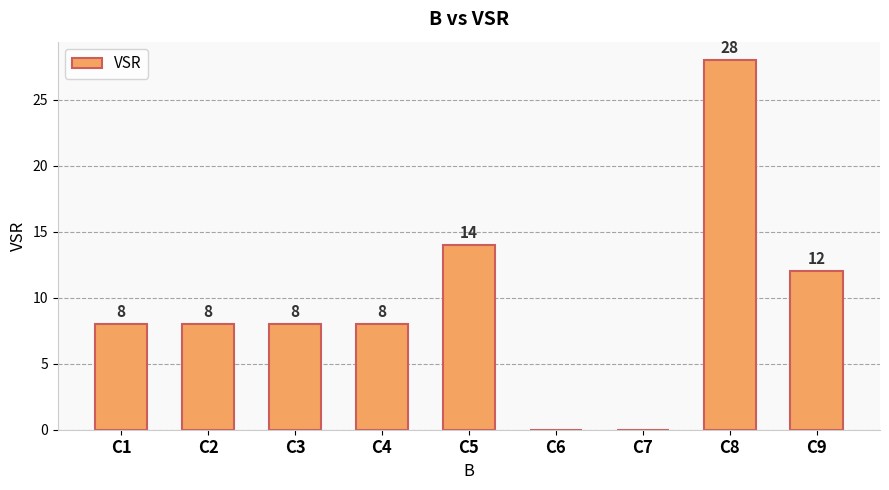

Which label corresponds to the largest value in the chart?

C8